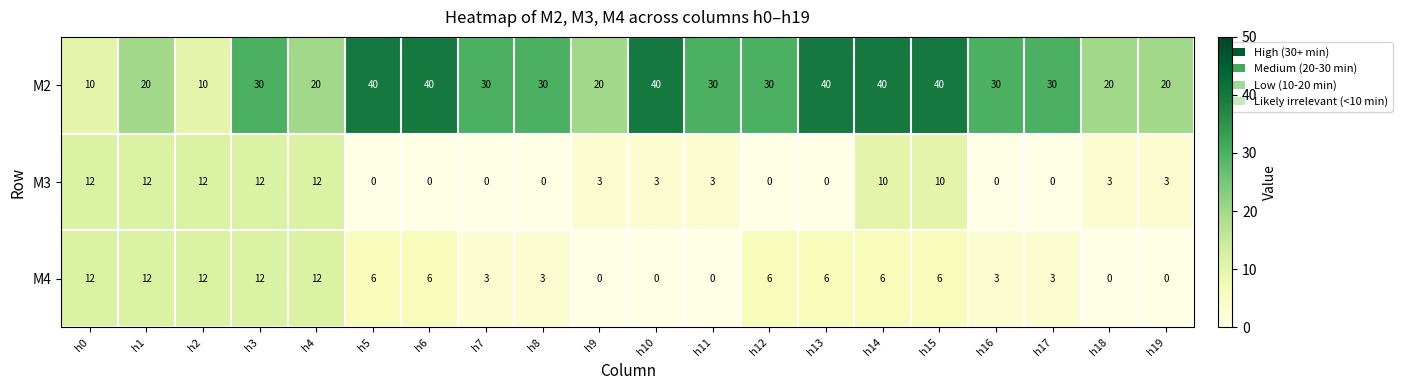

What is the spread (max minus min) of values at h5?

40